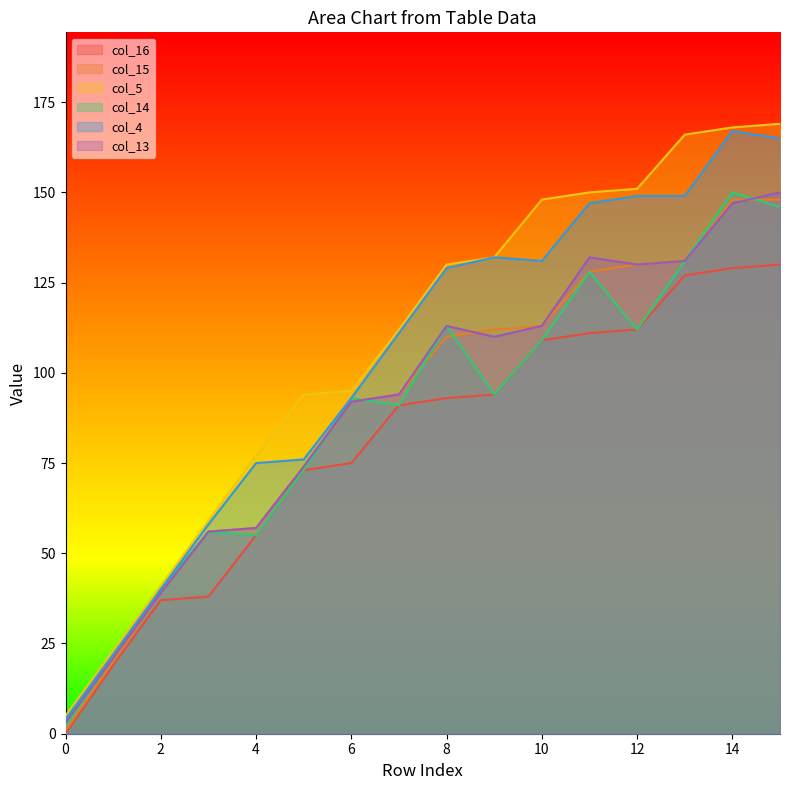

True or false: col_5 has more than 1 interior local peaks.

False